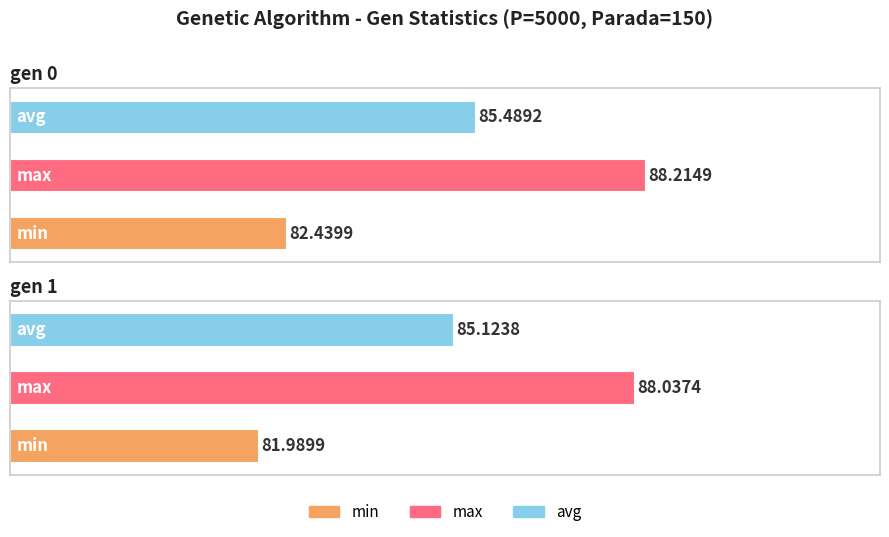

At how many categories does at least one series exceed 82?

2